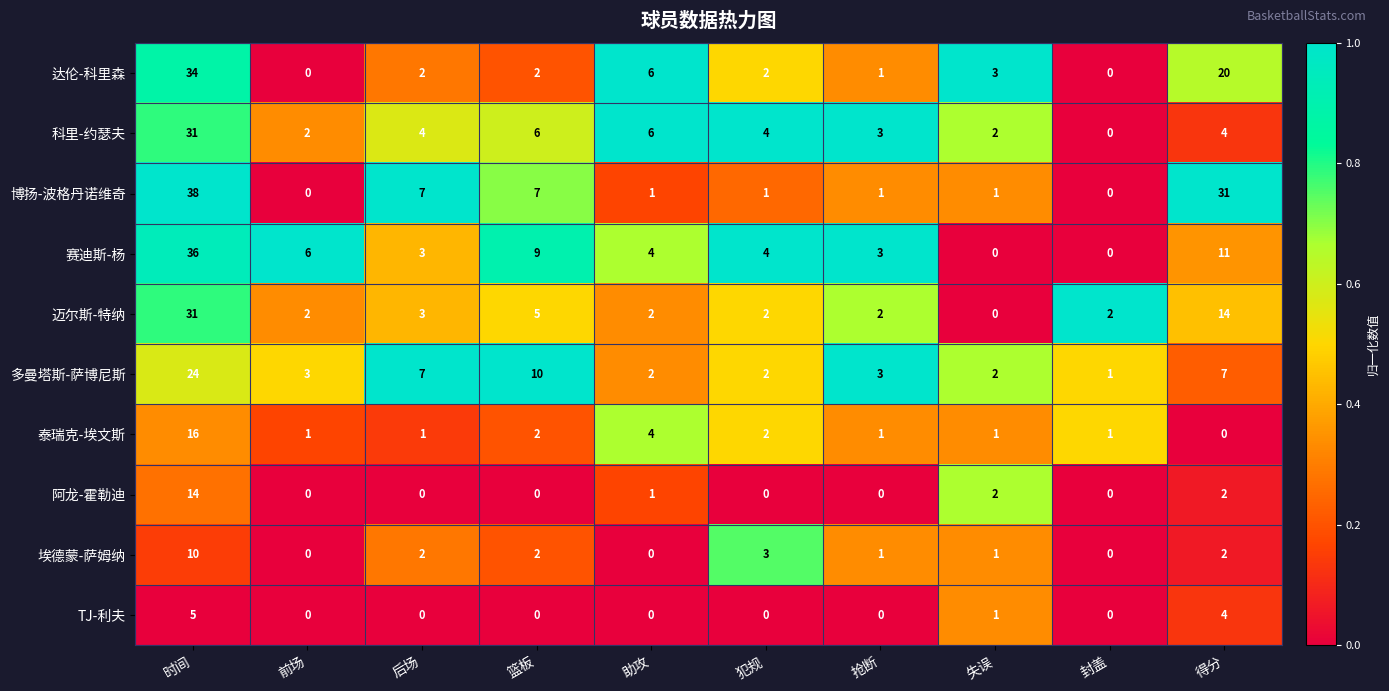

Between 篮板 and 失误, which series saw the biggest shift?

赛迪斯-杨